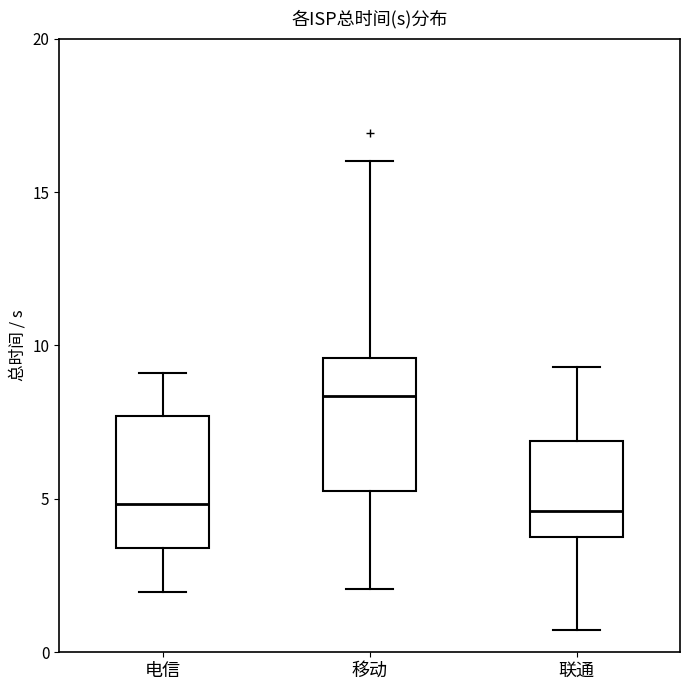

Reading left to right, read every box against the y-axis: the position of its median line, the range the box covers, and the ends of its whiskers. The values are not printed on the chart, so give them approximately, as read against the axis.

电信: median 5.0, box 3.5 to 7.5, whiskers 2.0 to 9.0
移动: median 8.5, box 5.5 to 9.5, whiskers 2.0 to 16.0
联通: median 4.5, box 4.0 to 7.0, whiskers 0.5 to 9.5